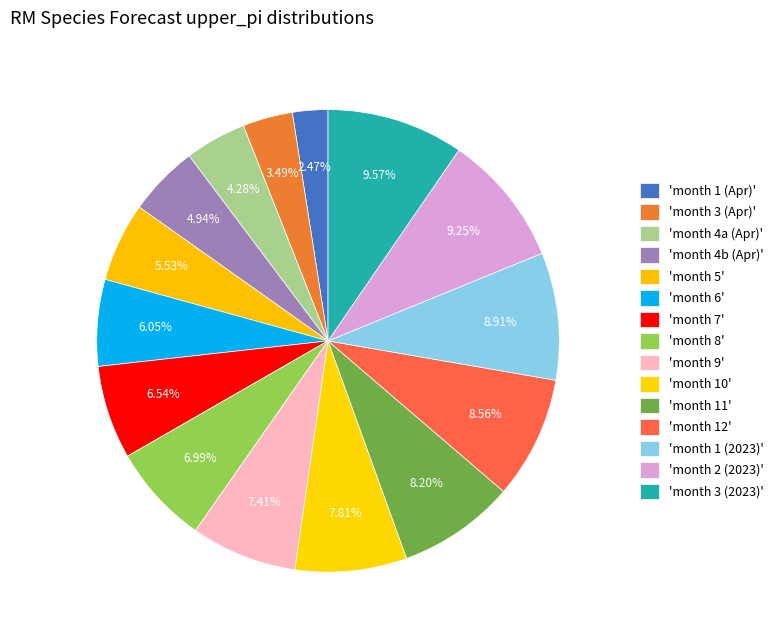

How many slices are in this pie chart?

15